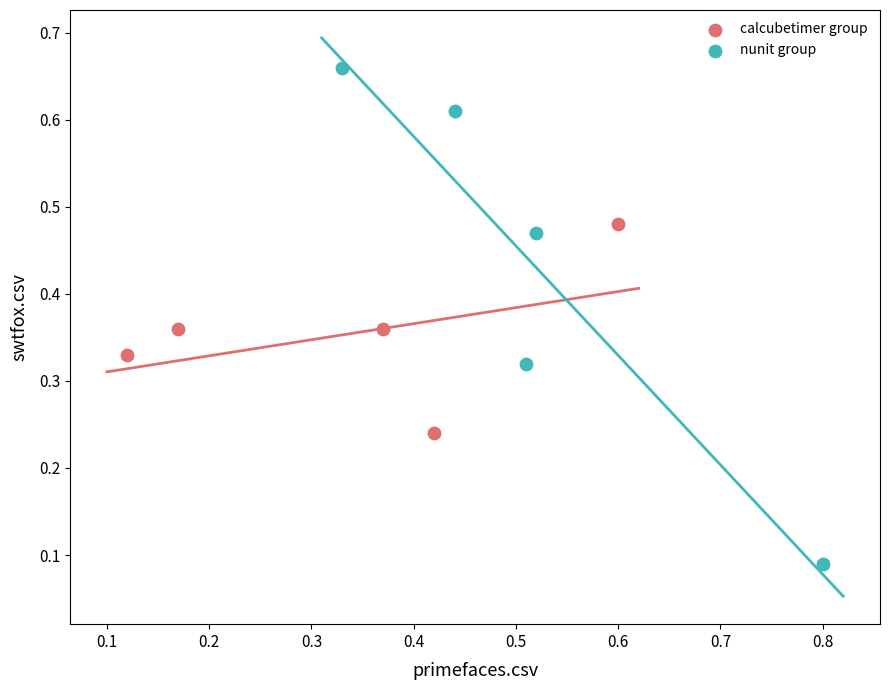

Which series reaches the minimum Y coordinate?

nunit group